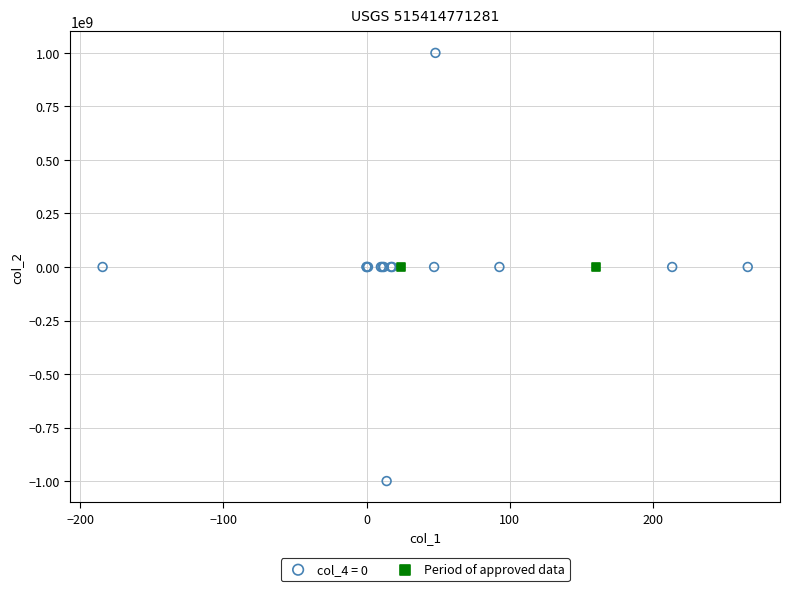

What are all the series names shown in the legend?

col_4 = 0, Period of approved data